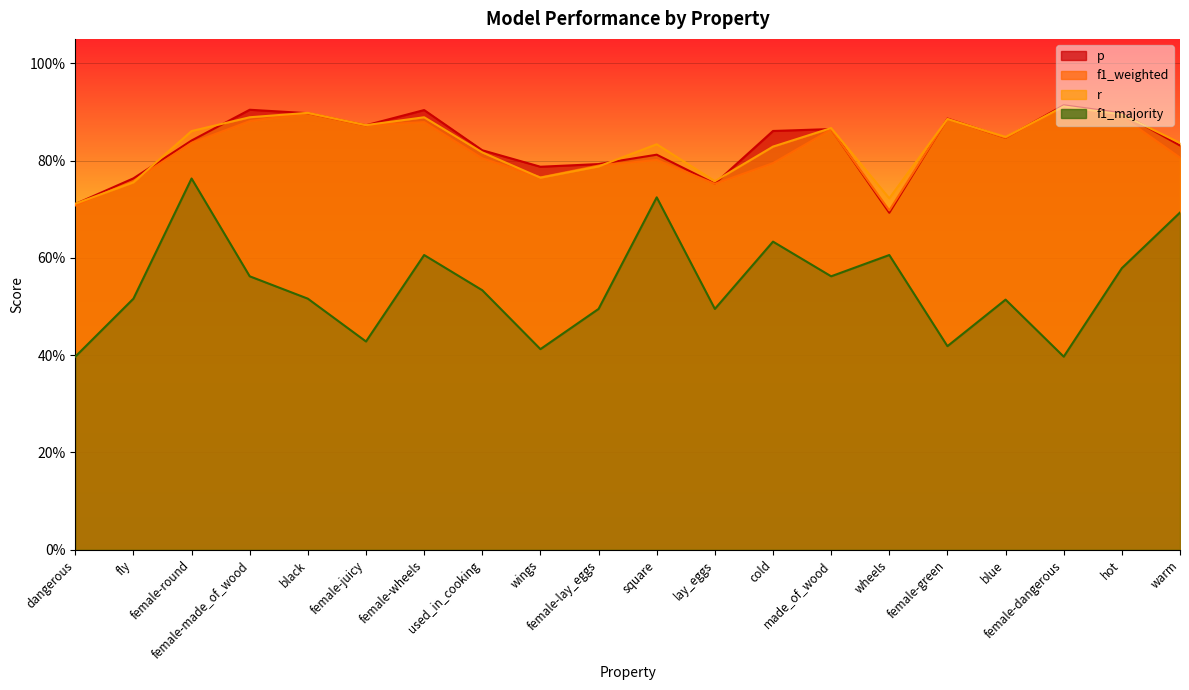

How many distinct data groups are displayed?

4